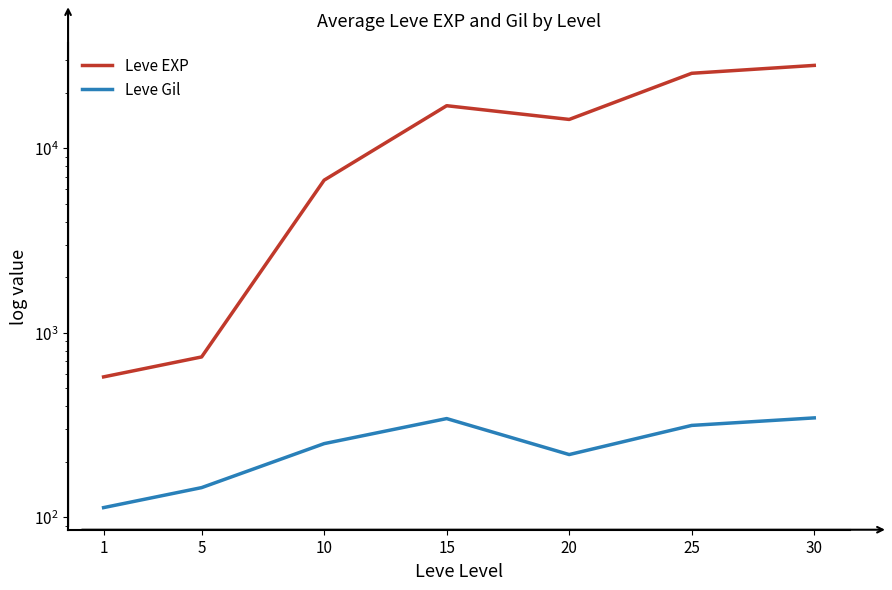

Count the number of data series in this chart.

2